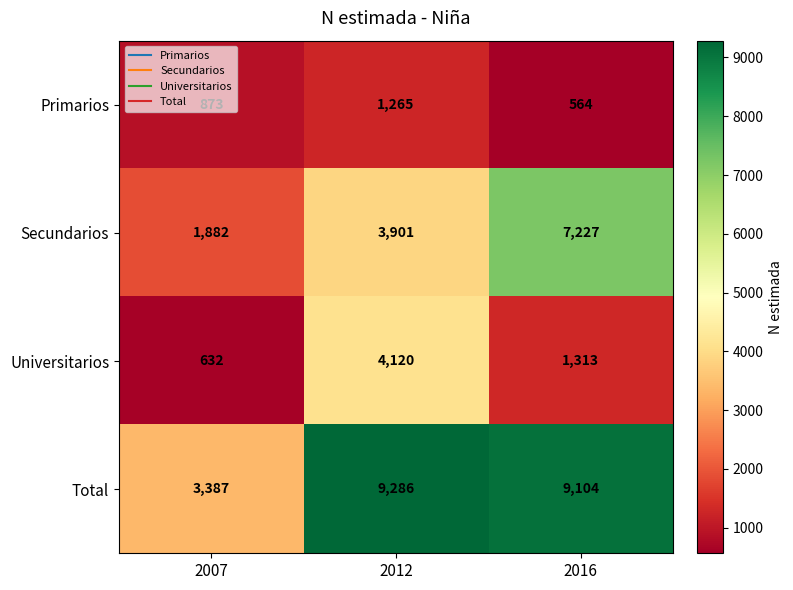

Is it true that Secundarios equals 1882 at 2007?

True